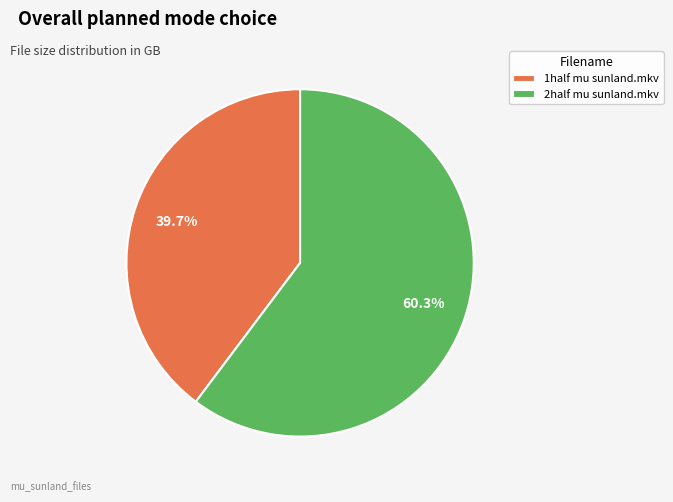

What portion of the pie excludes 2half mu sunland.mkv?

39.7%